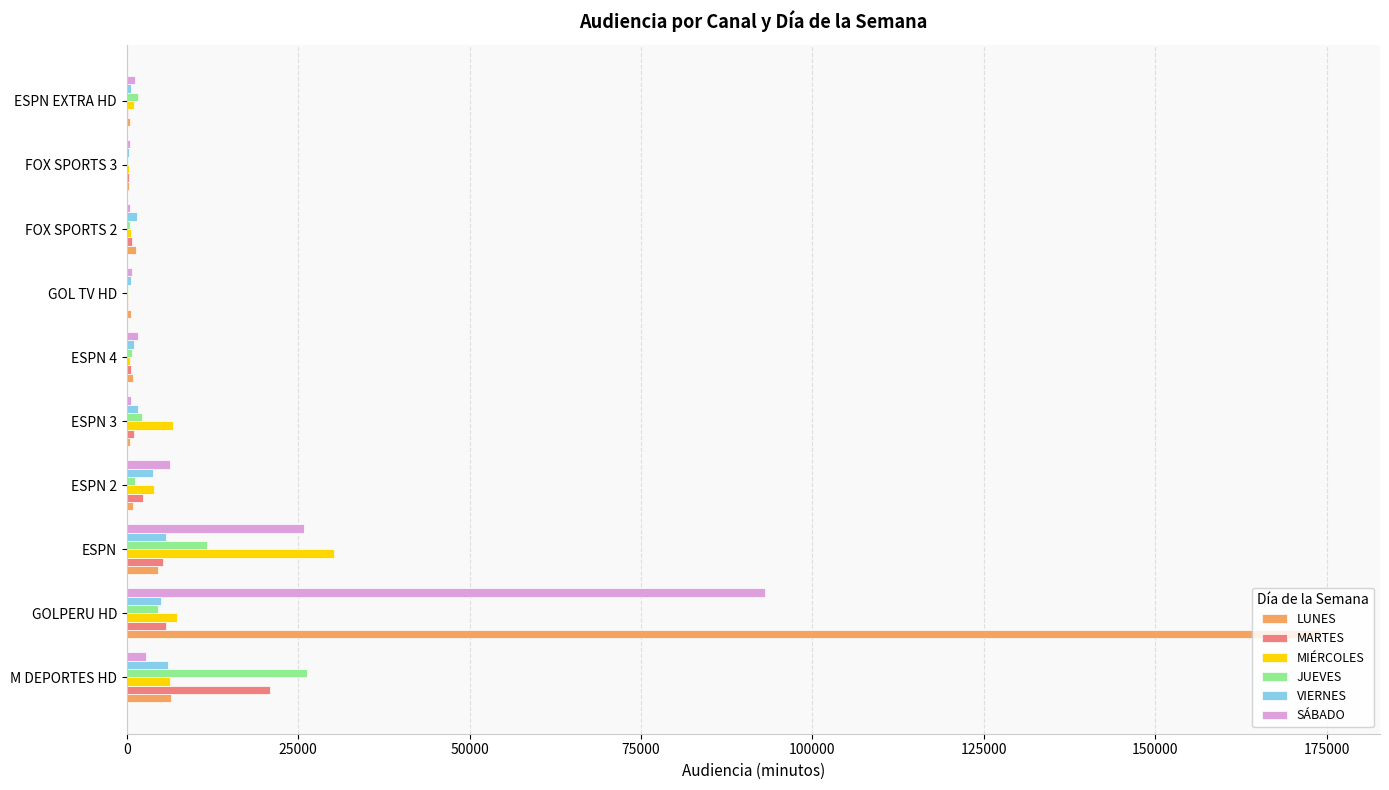

What are all the series names shown in the legend?

LUNES, MARTES, MIÉRCOLES, JUEVES, VIERNES, SÁBADO